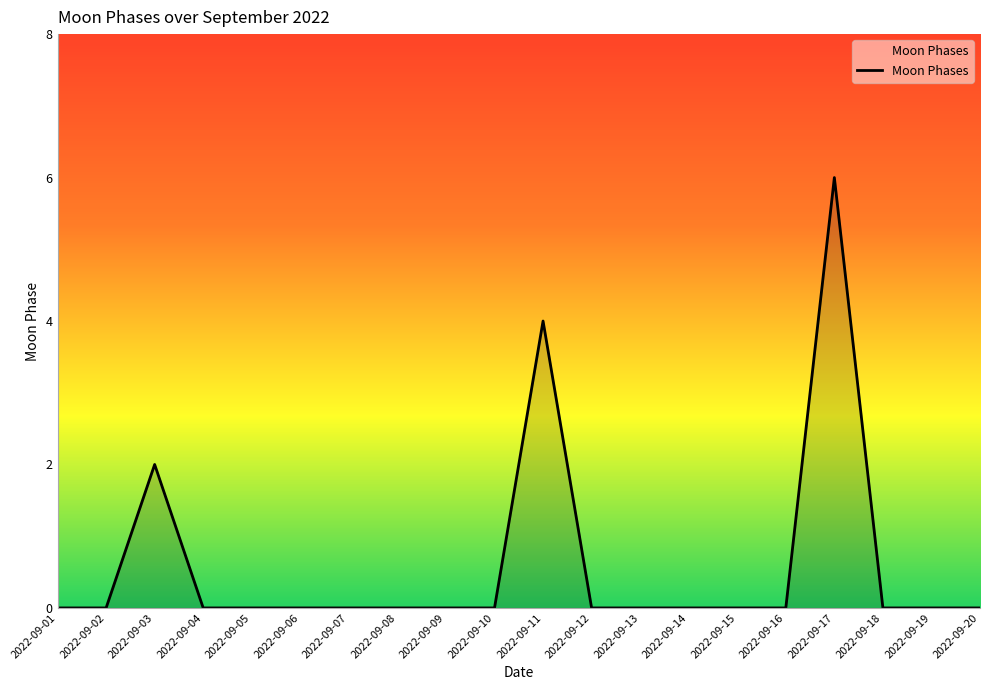

What is the difference between the values at 2022-09-10 and 2022-09-17?

6